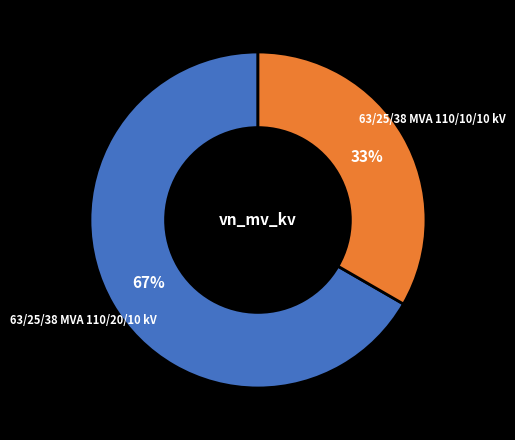

Combined, do 63/25/38 MVA 110/10/10 kV and 63/25/38 MVA 110/20/10 kV account for over 50%?

Yes